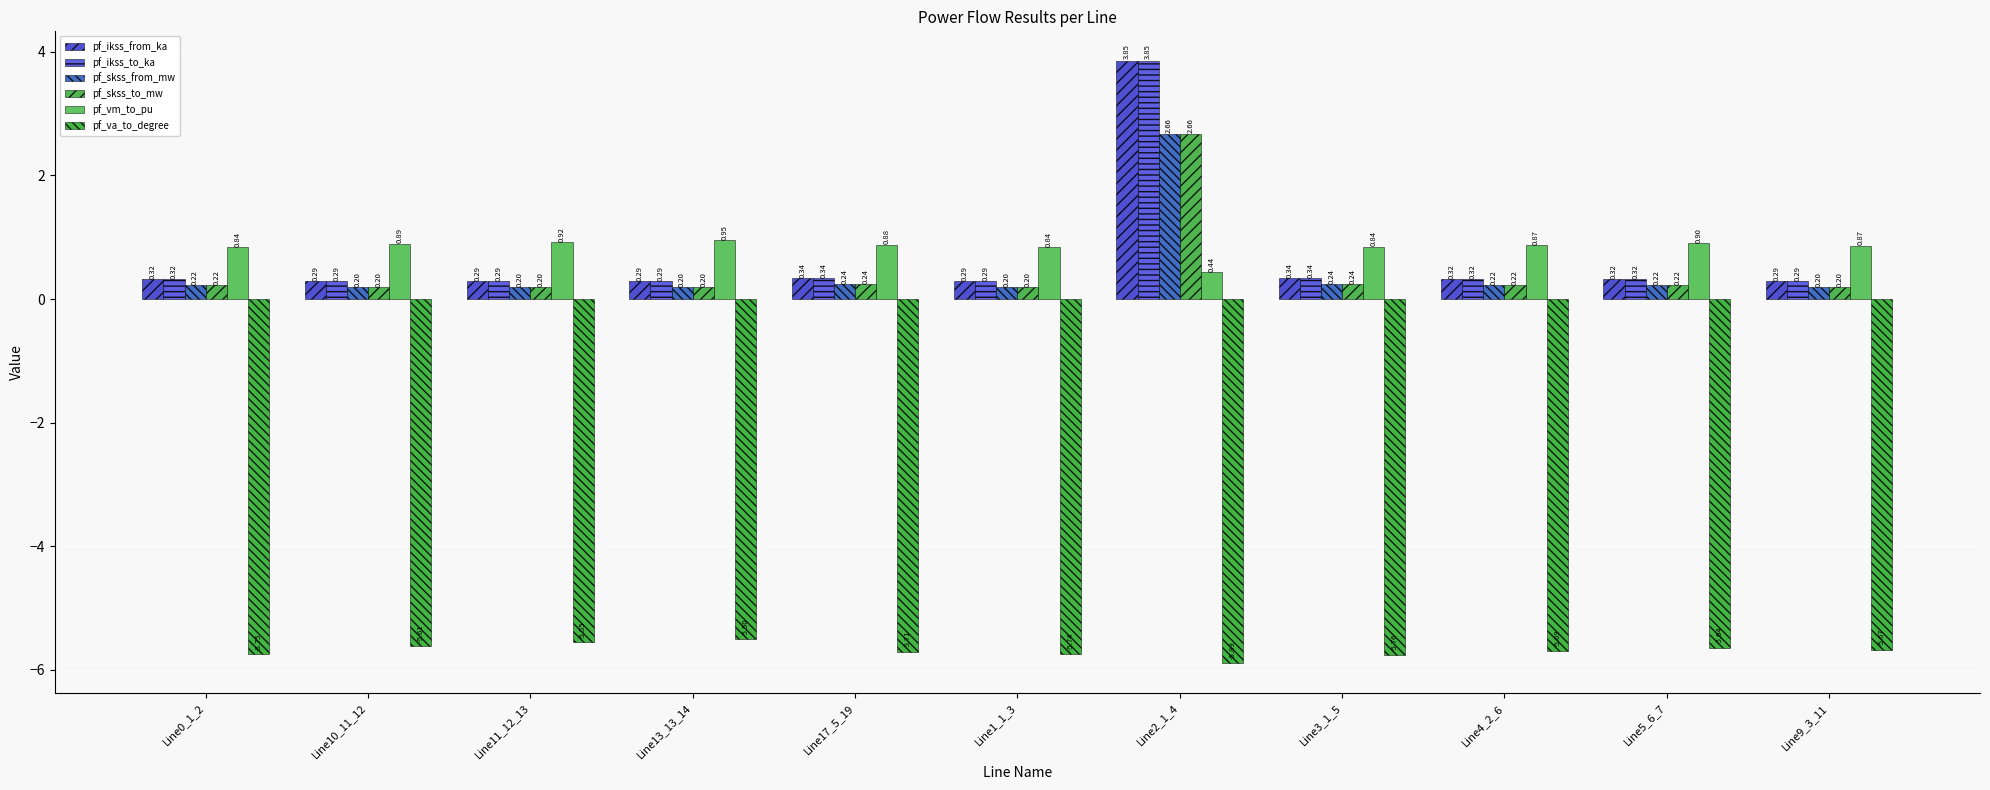

What is the difference between the second highest and minimum values in the pf_vm_to_pu series?

0.5